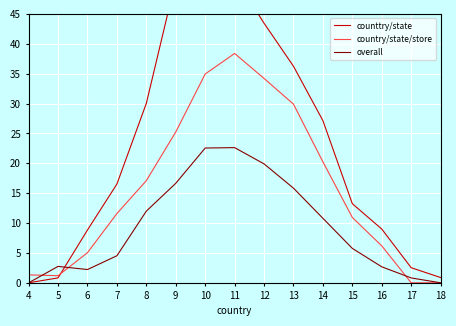

Reading left to right, extract all data points from this chart.

counttry/state: 0.0	0.8	8.8	16.5	30.0	50.7	53.1	51.2	43.4	36.2	27.1	13.2	9.0	2.5	0.9
country/state/store: 1.3	1.2	5.0	11.6	17.1	25.2	34.9	38.4	34.2	29.9	20.2	10.9	6.2	0.0	0.0
overall: 0.0	2.7	2.2	4.5	12.0	16.7	22.6	22.6	19.9	15.8	10.8	5.8	2.7	0.8	0.0